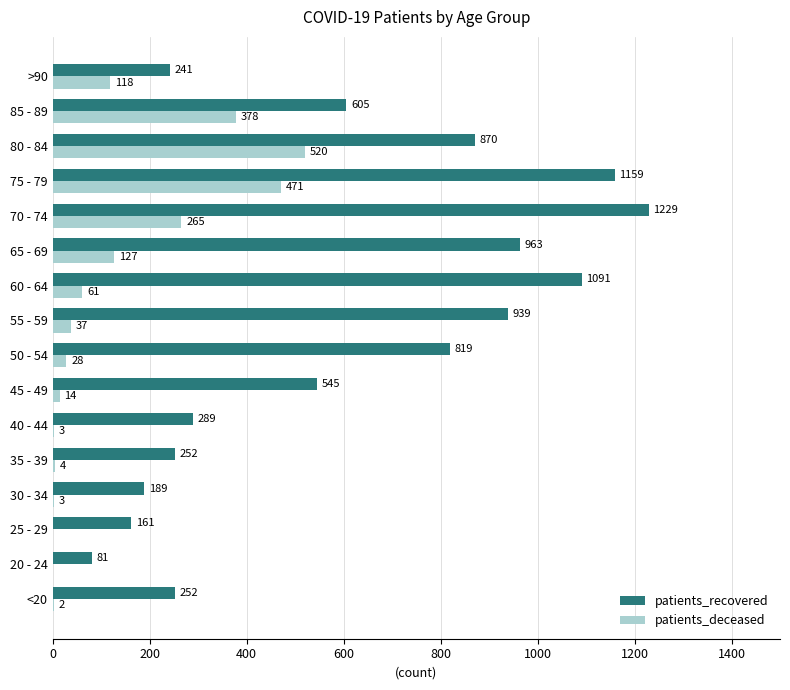

Where is patients_recovered nearest to the value 655?

85 - 89